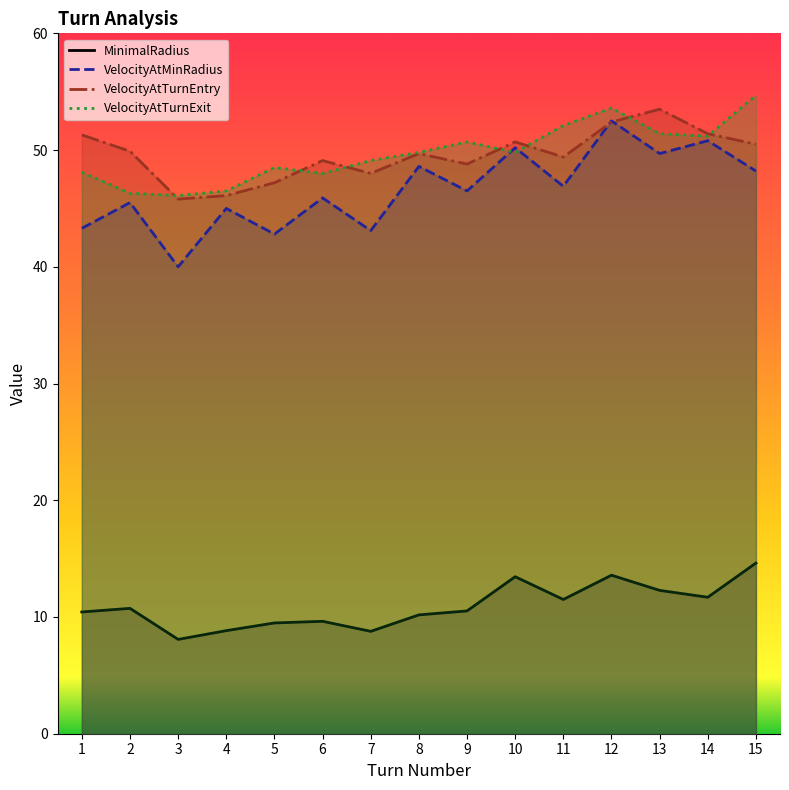

Which series has the largest total across all categories?

VelocityAtTurnExit